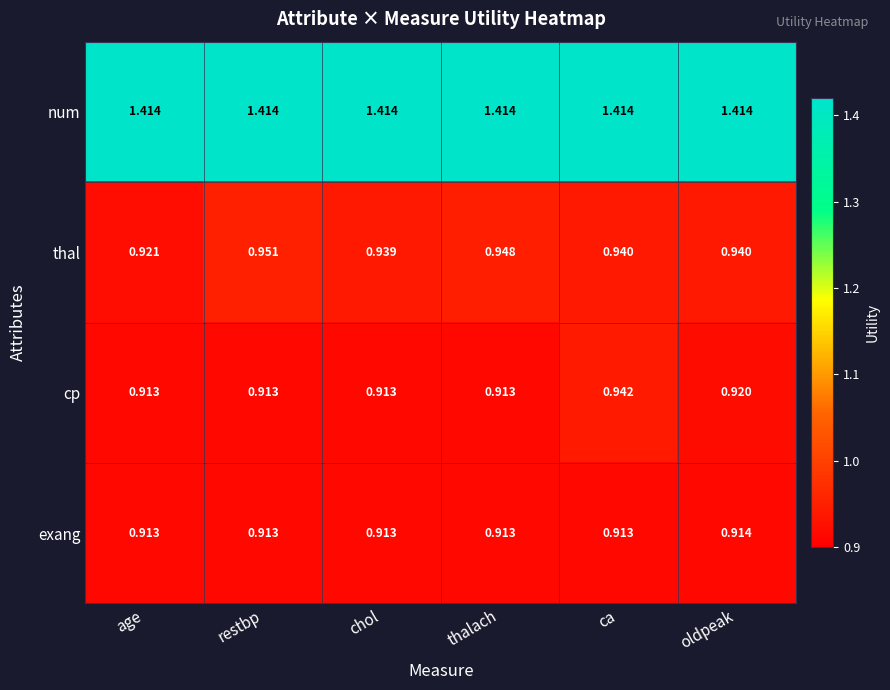

At which label does thal reach its peak?

restbp